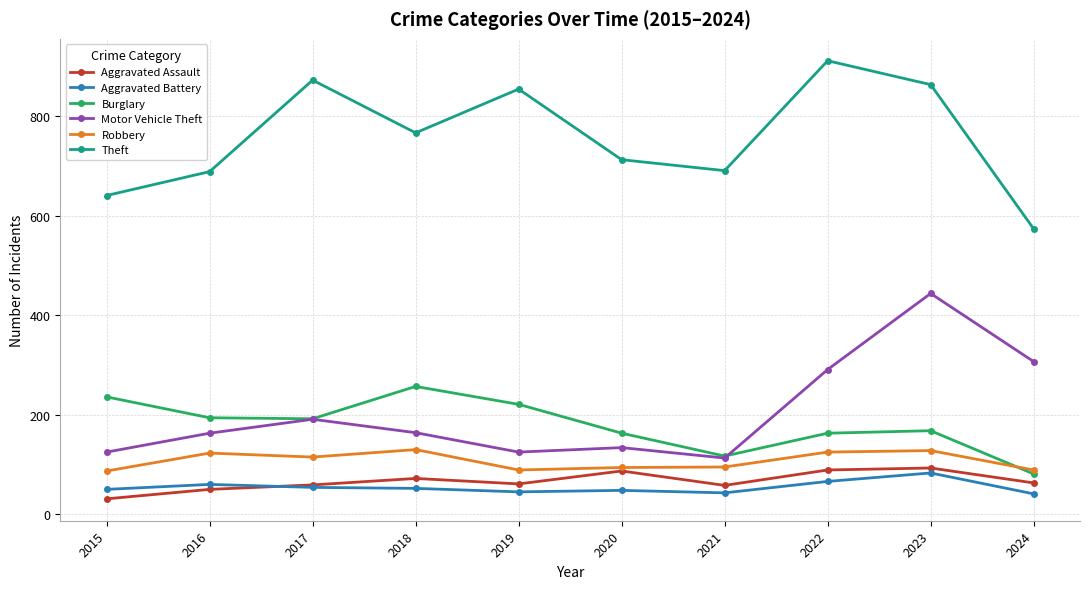

What is the difference between the Motor Vehicle Theft values at 2024 and 2017?

116